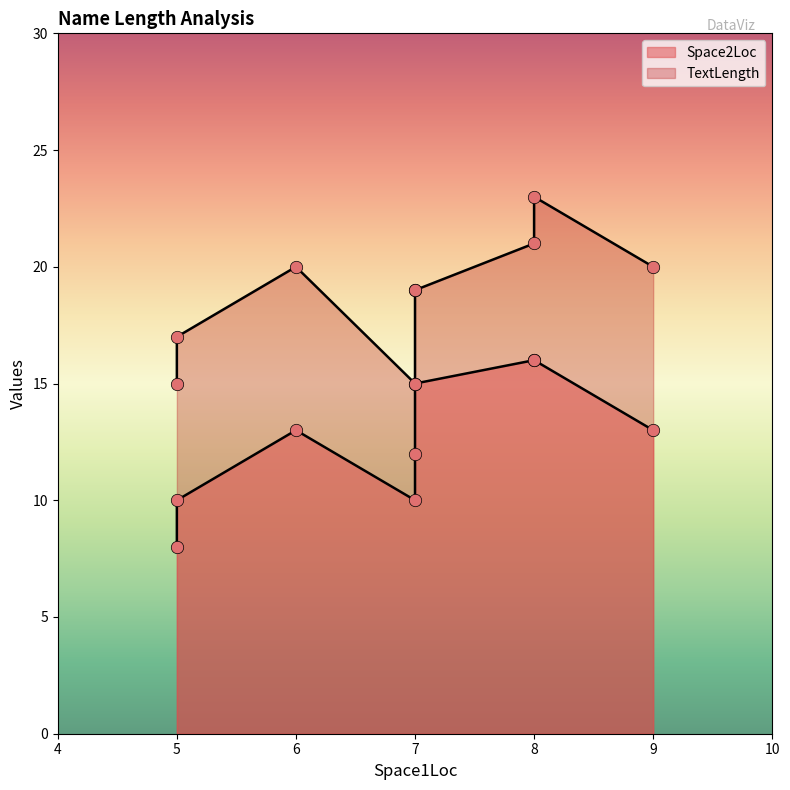

What is the total value across all series at 9?

33